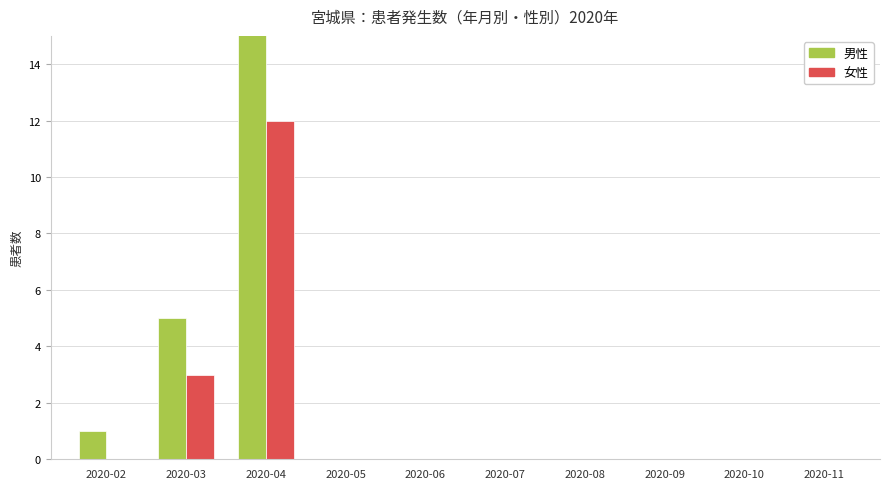

Reading left to right, what are all the values shown in this chart?

男性: 1	5	18	0	0	0	0	0	0	0
女性: 0	3	12	0	0	0	0	0	0	0